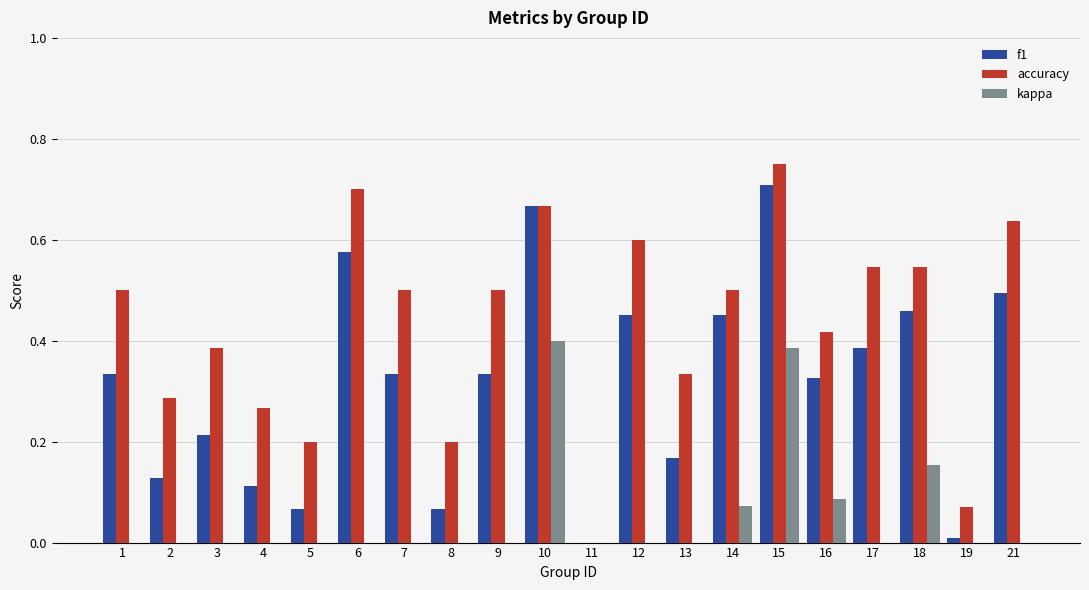

How many data points does each series have?

20